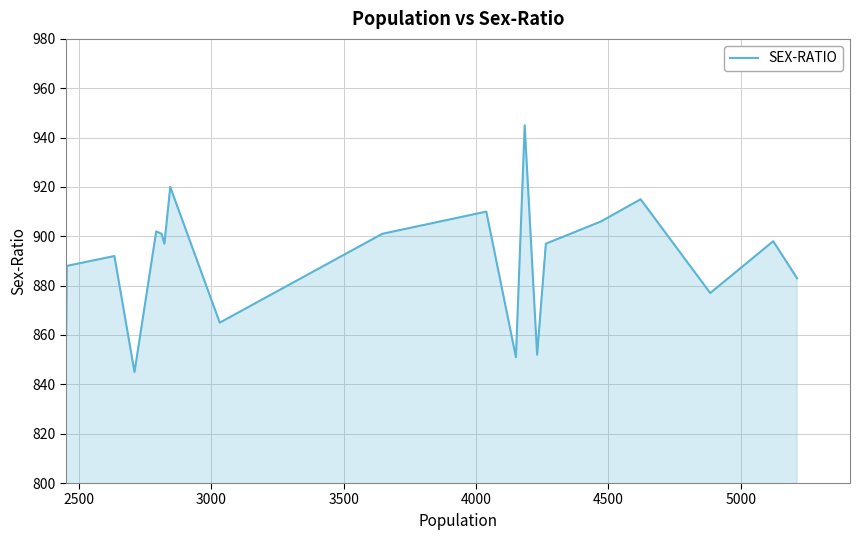

What is the difference between the second highest and second lowest values?

69